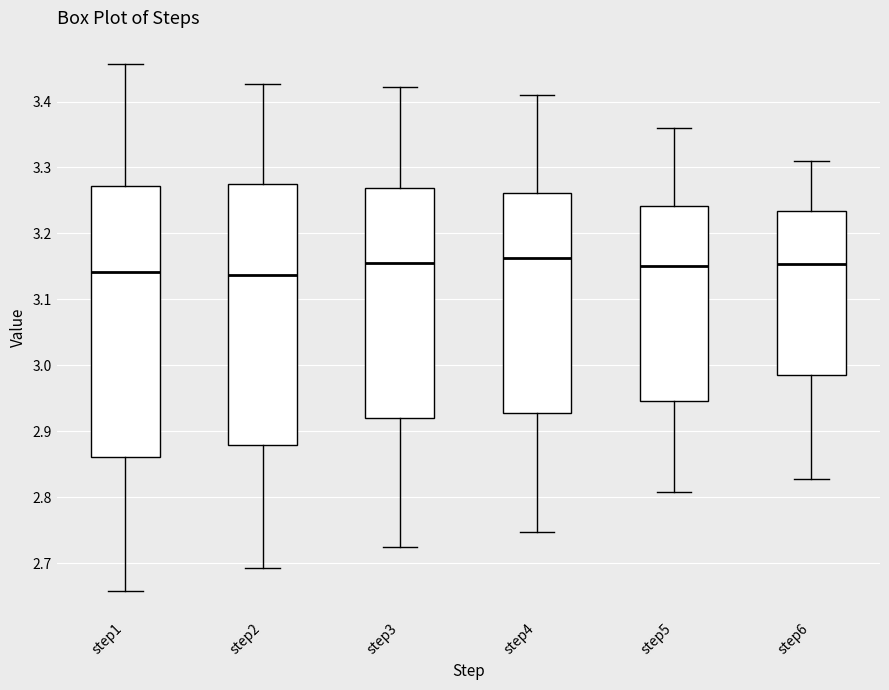

Where does the median line of the box for step2 sit on the y-axis? The values are not printed on the chart, so give them approximately, as read against the axis.

3.14